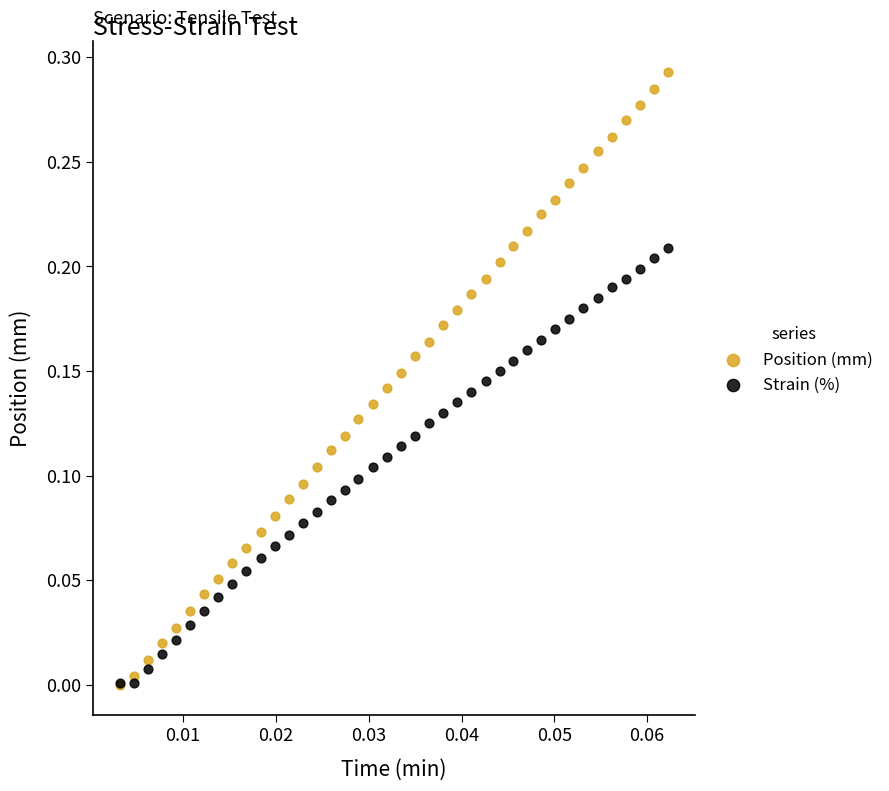

Which series contains the highest Y value?

Position (mm)